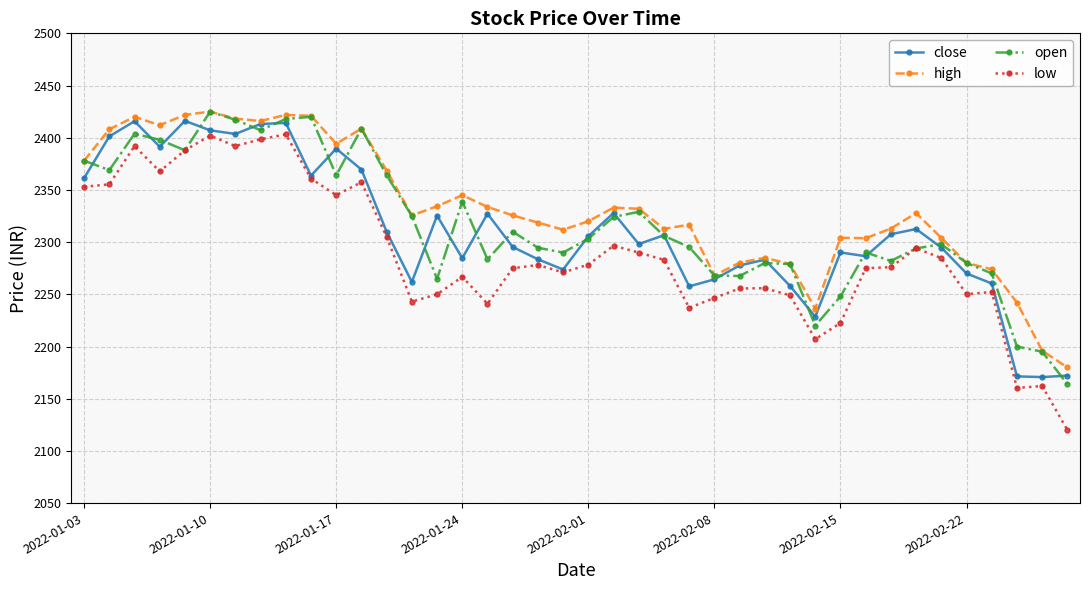

Count the number of categories in the chart.

40